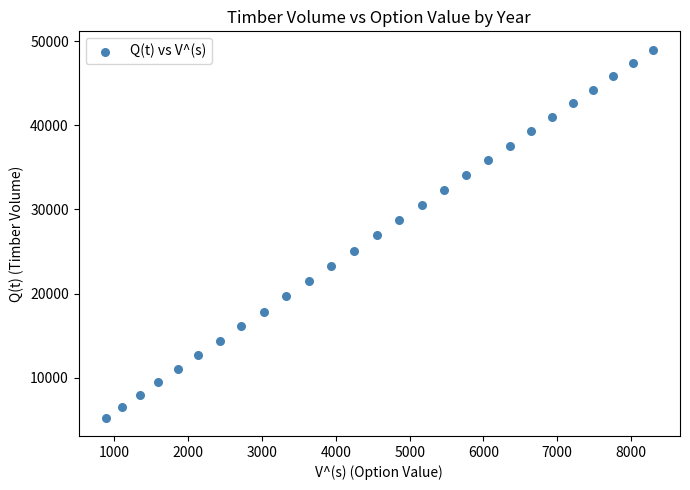

What is the range of Y values (max minus min)?

43772.7